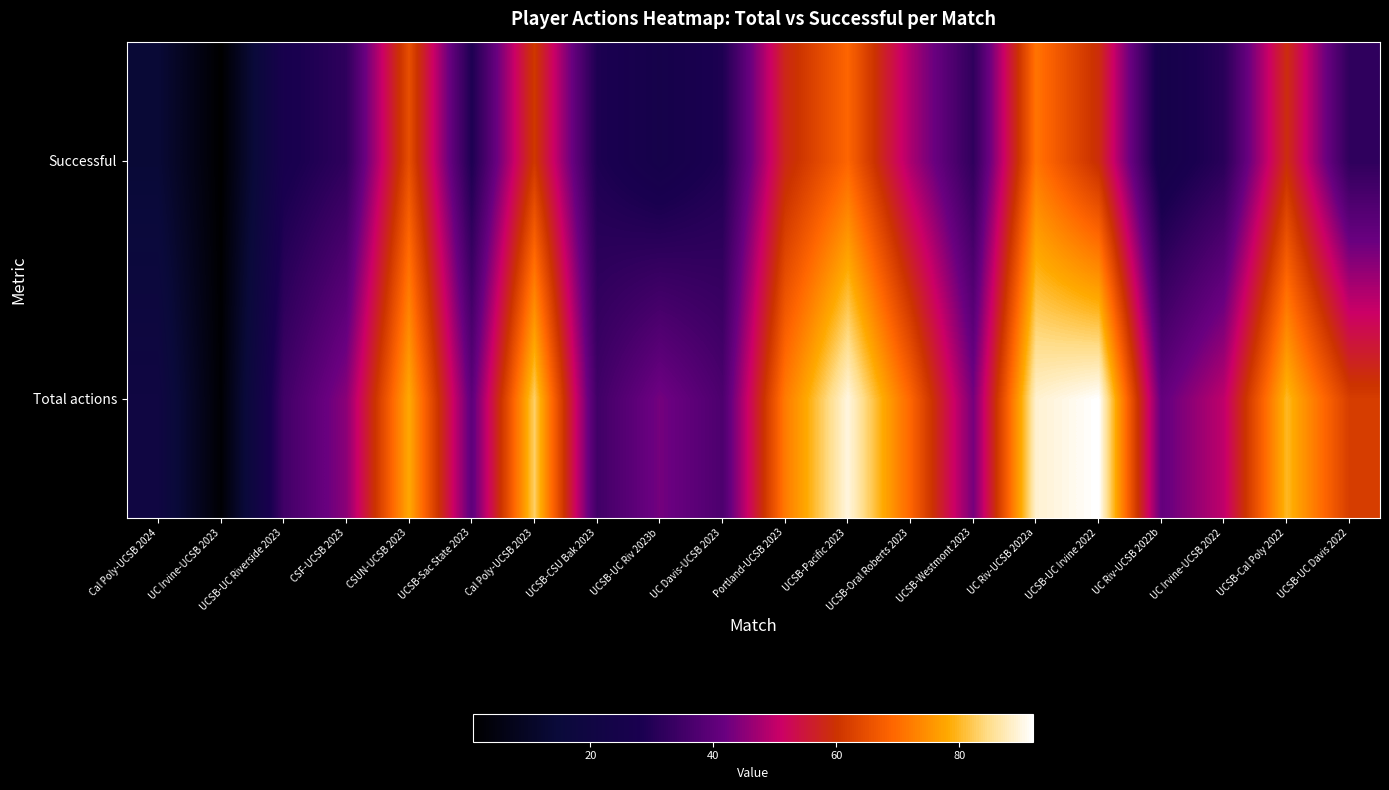

Reading left to right, extract all data points from this chart.

Total actions: Cal Poly-UCSB 2024=20	UC Irvine-UCSB 2023=2	UCSB-UC Riverside 2023=35	CSF-UCSB 2023=45	CSUN-UCSB 2023=78	UCSB-Sac State 2023=40	Cal Poly-UCSB 2023=83	UCSB-CSU Bak 2023=35	UCSB-UC Riv 2023b=43	UC Davis-UCSB 2023=37	Portland-UCSB 2023=72	UCSB-Pacific 2023=90	UCSB-Oral Roberts 2023=69	UCSB-Westmont 2023=43	UC Riv-UCSB 2022a=89	UCSB-UC Irvine 2022=92	UC Riv-UCSB 2022b=41	UC Irvine-UCSB 2022=50	UCSB-Cal Poly 2022=80	UCSB-UC Davis 2022=62
Successful: Cal Poly-UCSB 2024=14	UC Irvine-UCSB 2023=1	UCSB-UC Riverside 2023=27	CSF-UCSB 2023=32	CSUN-UCSB 2023=65	UCSB-Sac State 2023=29	Cal Poly-UCSB 2023=61	UCSB-CSU Bak 2023=29	UCSB-UC Riv 2023b=25	UC Davis-UCSB 2023=29	Portland-UCSB 2023=58	UCSB-Pacific 2023=69	UCSB-Oral Roberts 2023=48	UCSB-Westmont 2023=32	UC Riv-UCSB 2022a=71	UCSB-UC Irvine 2022=59	UC Riv-UCSB 2022b=25	UC Irvine-UCSB 2022=31	UCSB-Cal Poly 2022=59	UCSB-UC Davis 2022=32